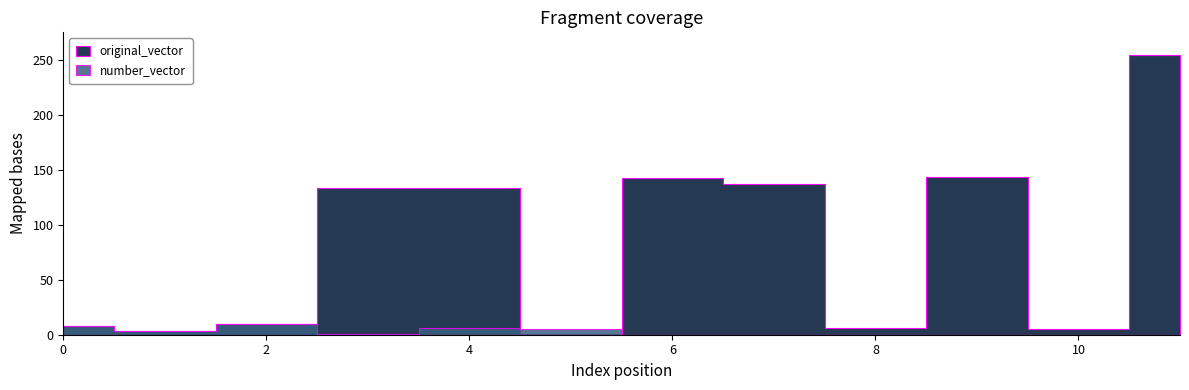

What is the total value across all series at 2?

20